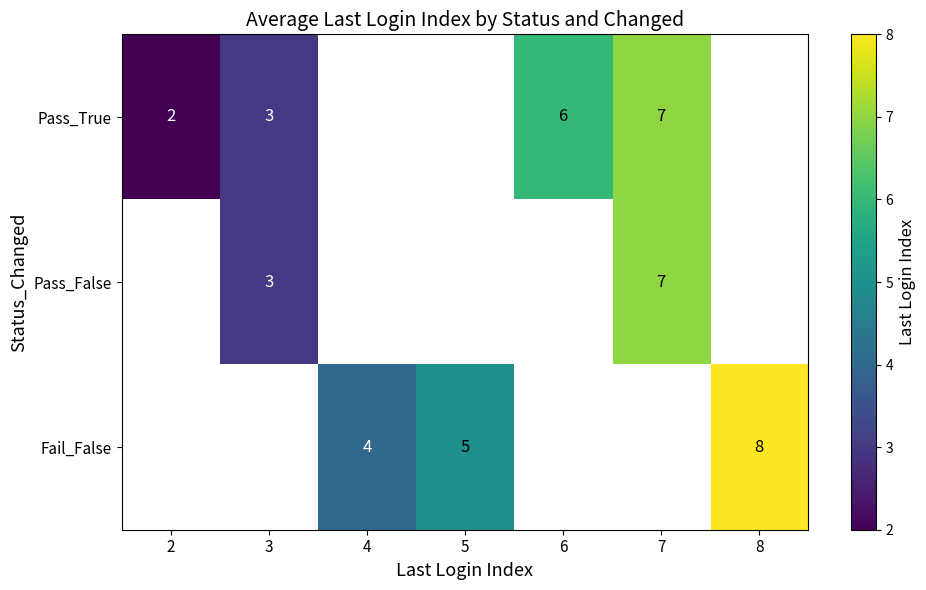

How many data points does each series have?

7